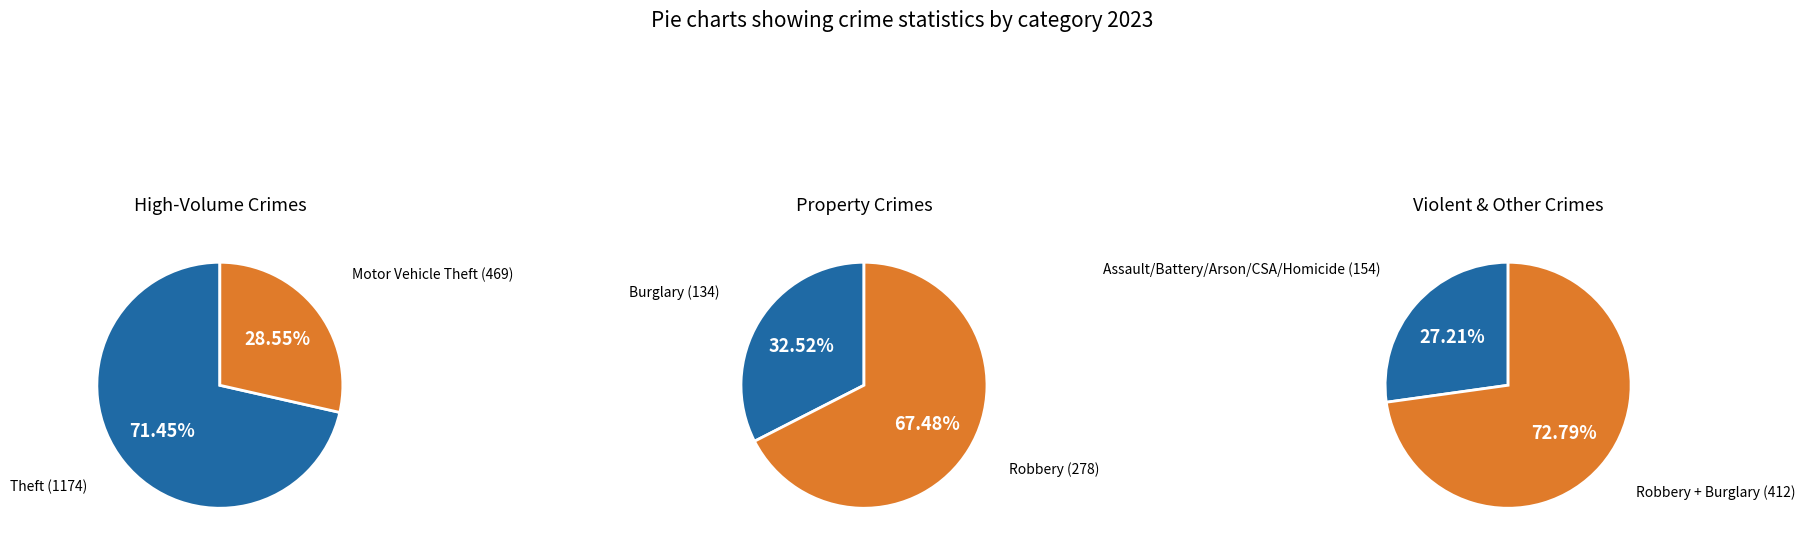

What percentage is the Criminal Sexual Assault slice, to the nearest percent?

1%